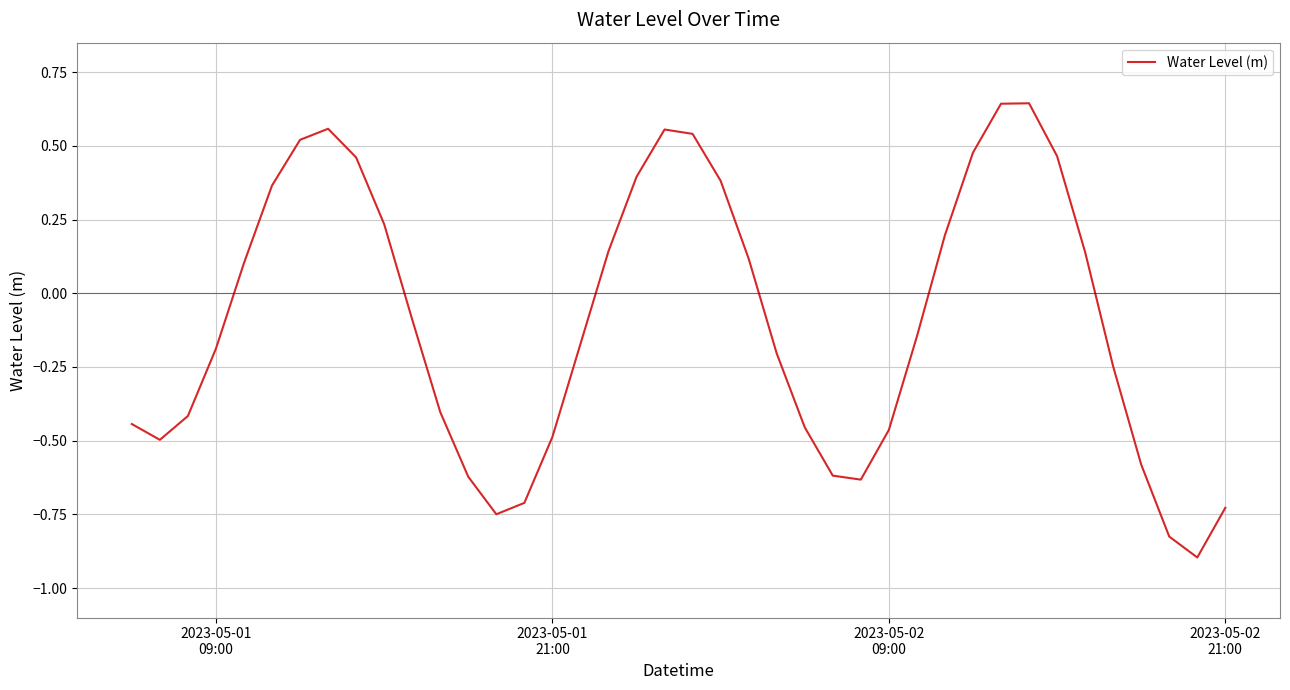

What is the smallest value displayed?

-0.9